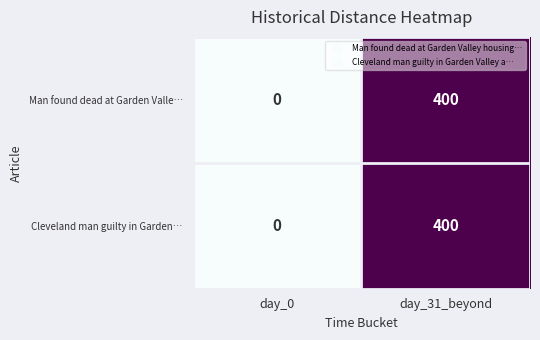

What value does the Cleveland man guilty in Garden… series have at day_31_beyond?

400